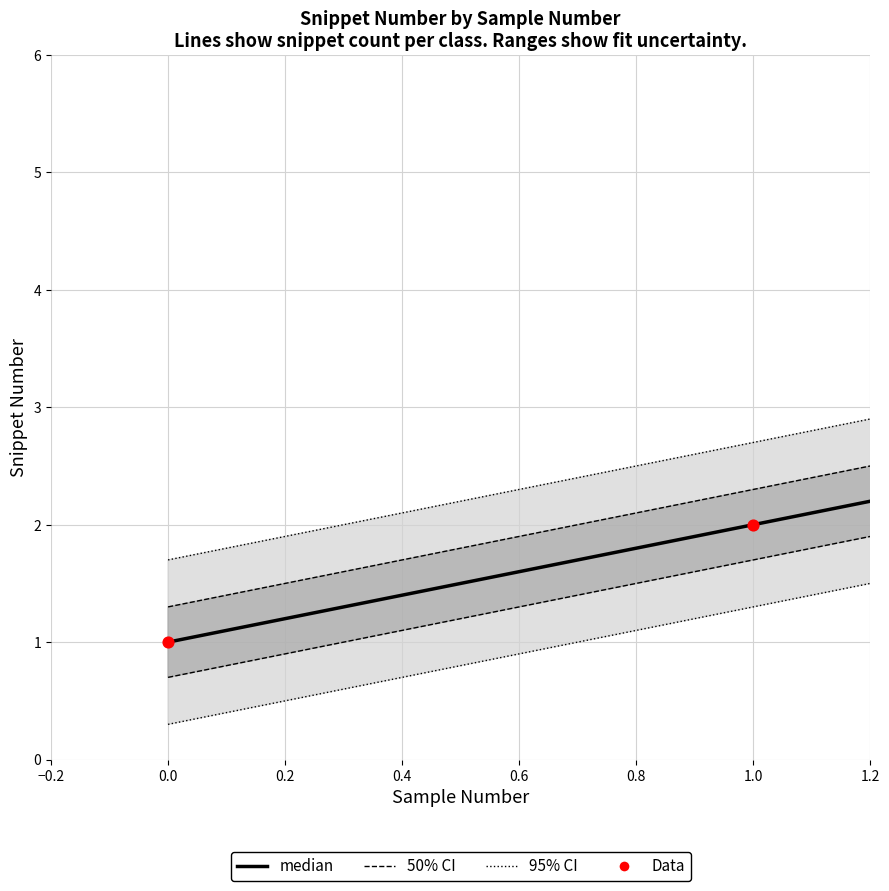

Is the value of median at −0.2 greater than the value of 50% CI at 0.6?

No